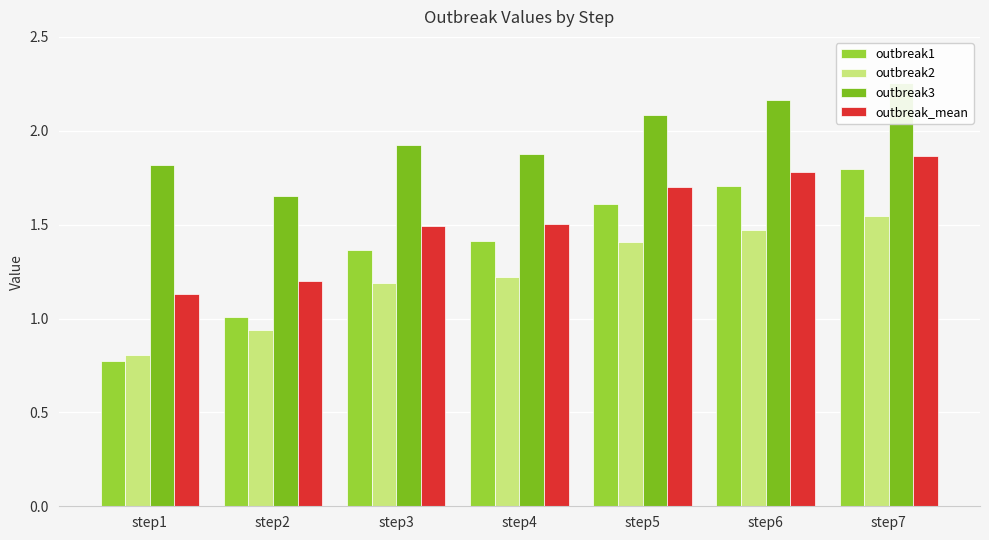

What is the approximate value of outbreak_mean at step3?

1.5